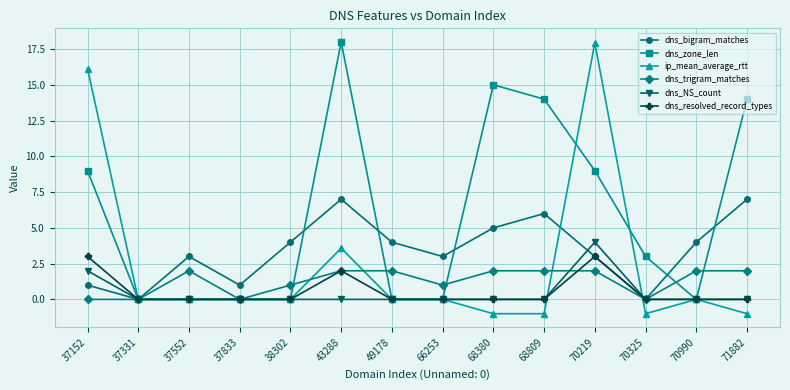

True or false: dns_bigram_matches has more than 1 points higher than both neighbors.

True